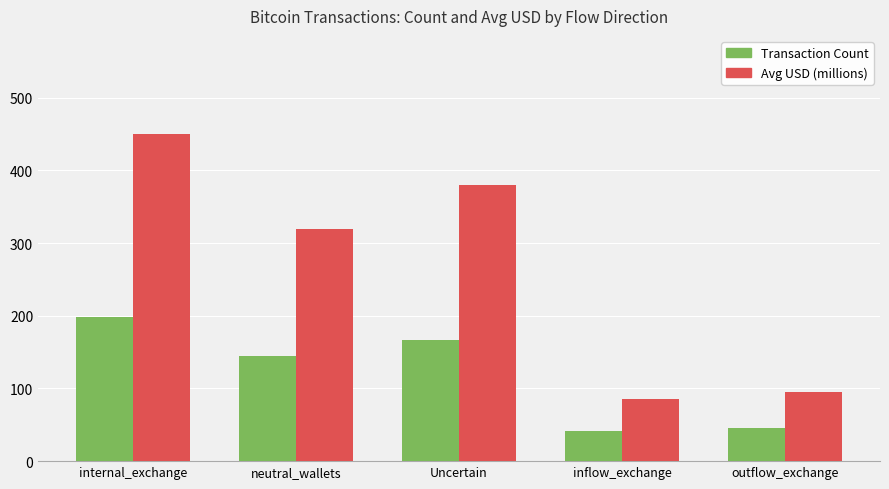

Which series has the largest range (max minus min)?

Avg USD (millions)